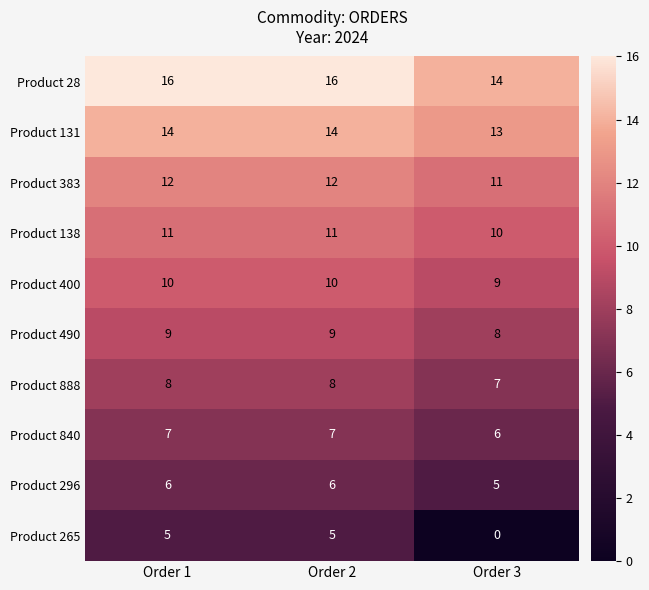

What is the total value across all series at Order 2?

98